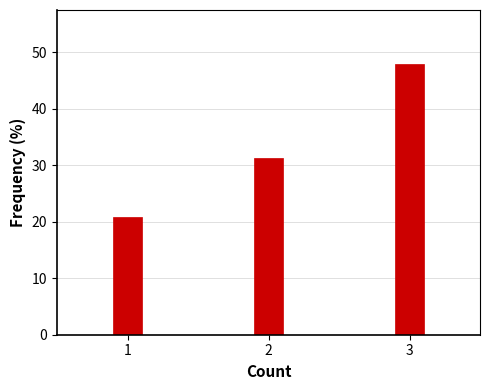

Around what value on the x-axis is the tallest bar? Give the approximate position of its centre, as read against the axis.

3.0